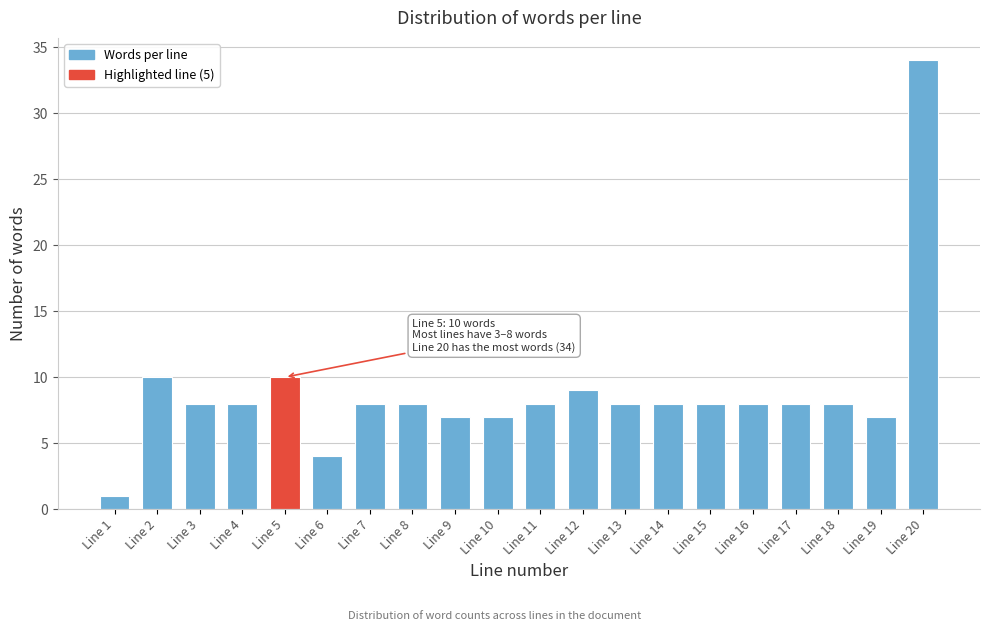

Reading left to right, transcribe all the data shown in this chart.

Line 1=1	Line 2=10	Line 3=8	Line 4=8	Line 5=10	Line 6=4	Line 7=8	Line 8=8	Line 9=7	Line 10=7	Line 11=8	Line 12=9	Line 13=8	Line 14=8	Line 15=8	Line 16=8	Line 17=8	Line 18=8	Line 19=7	Line 20=34